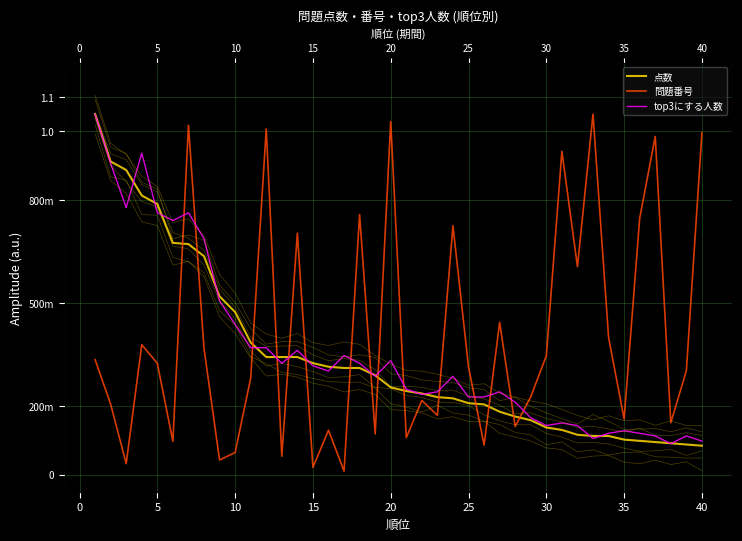

At which label is 点数 closest to 0?

39